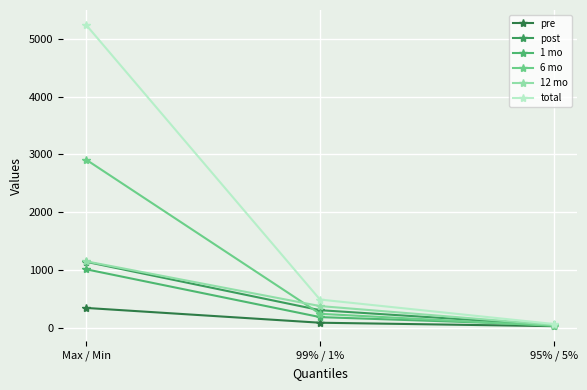

What is the average value of the 12 mo series?

522.8